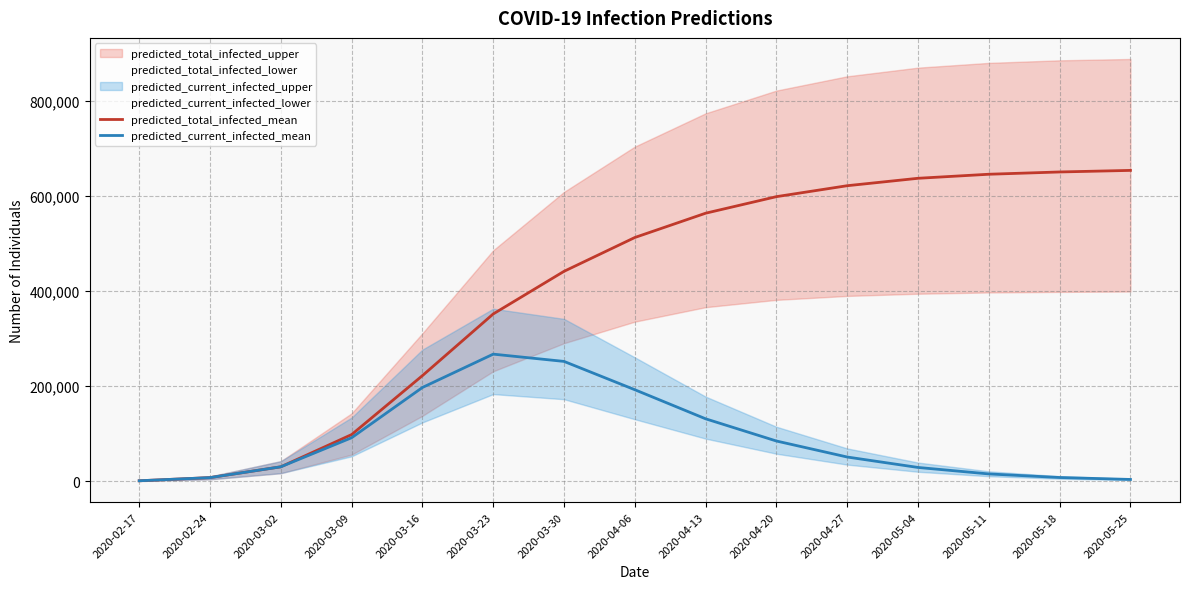

Rank the series by their average value, from highest to lowest.

predicted_total_infected_mean, predicted_current_infected_mean